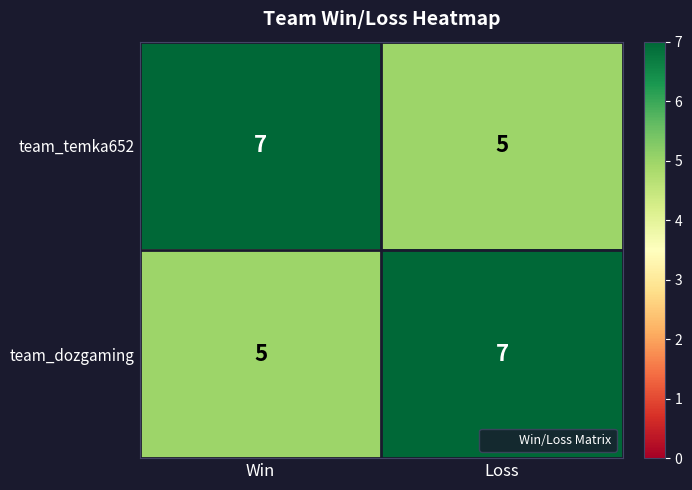

The team_dozgaming series shows 1 at Win. True or false?

False